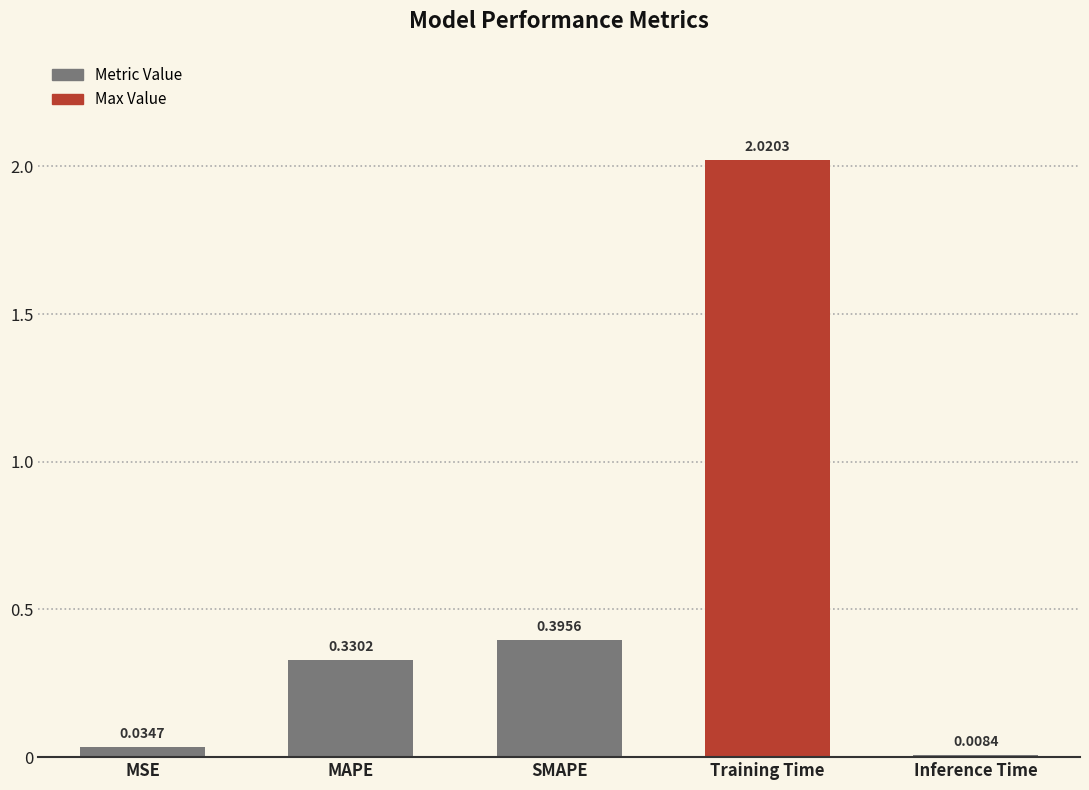

What is the average value?

0.6